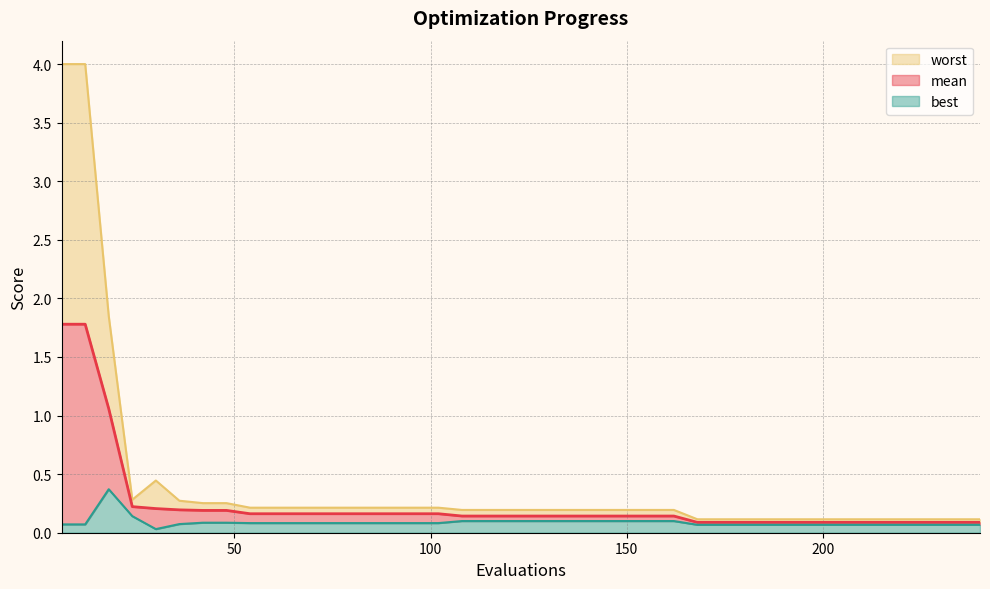

Reading left to right, transcribe all the data shown in this chart.

mean: 1.8	1.8	1.1	0.2	0.2	0.2	0.2	0.2	0.2	0.2	0.2	0.2	0.2	0.2	0.2	0.2	0.2	0.1	0.1	0.1	0.1	0.1	0.1	0.1	0.1	0.1	0.1	0.1	0.1	0.1	0.1	0.1	0.1	0.1	0.1	0.1	0.1	0.1	0.1	0.1
best: 0.1	0.1	0.4	0.1	0.0	0.1	0.1	0.1	0.1	0.1	0.1	0.1	0.1	0.1	0.1	0.1	0.1	0.1	0.1	0.1	0.1	0.1	0.1	0.1	0.1	0.1	0.1	0.1	0.1	0.1	0.1	0.1	0.1	0.1	0.1	0.1	0.1	0.1	0.1	0.1
worst: 4.0	4.0	1.8	0.3	0.4	0.3	0.3	0.3	0.2	0.2	0.2	0.2	0.2	0.2	0.2	0.2	0.2	0.2	0.2	0.2	0.2	0.2	0.2	0.2	0.2	0.2	0.2	0.1	0.1	0.1	0.1	0.1	0.1	0.1	0.1	0.1	0.1	0.1	0.1	0.1